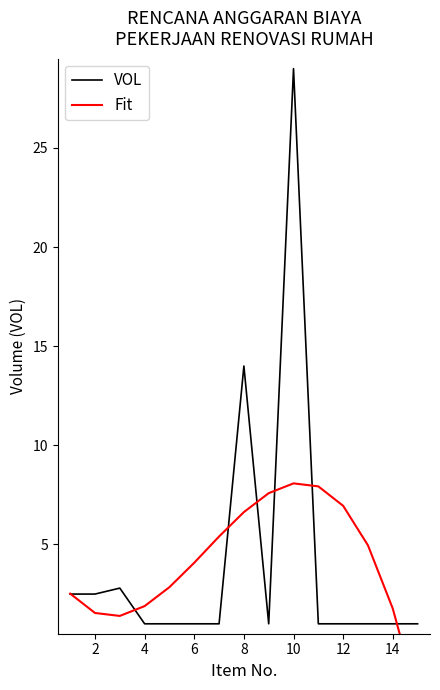

Rank the series by their maximum value, from highest to lowest.

VOL, Fit